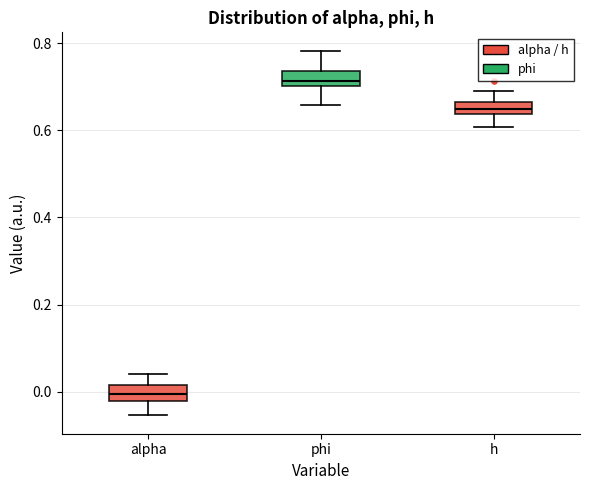

Which box's median line is the highest?

phi